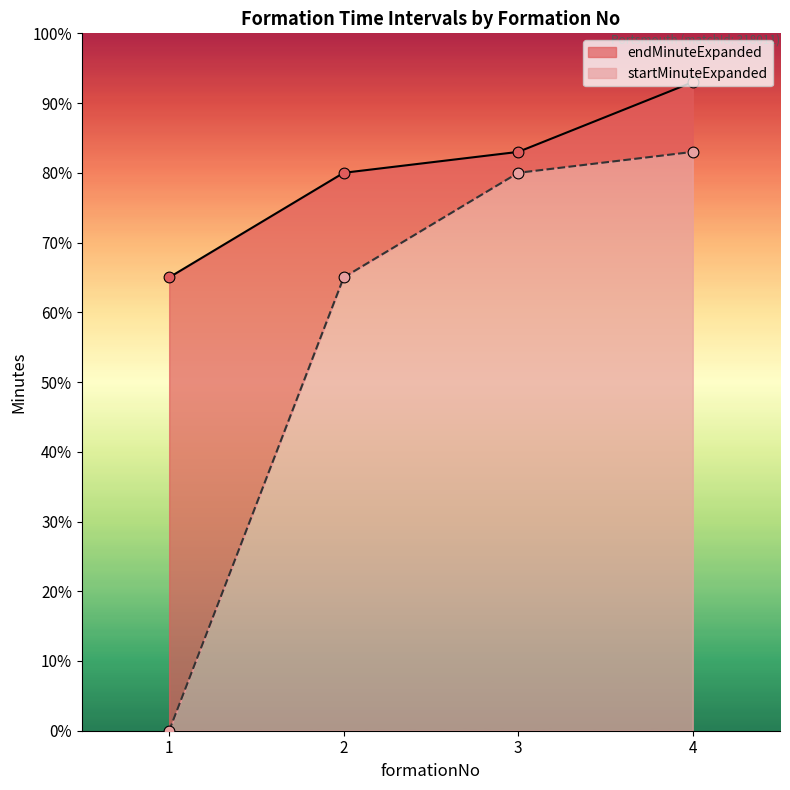

Which series contains the highest Y value?

endMinuteExpanded